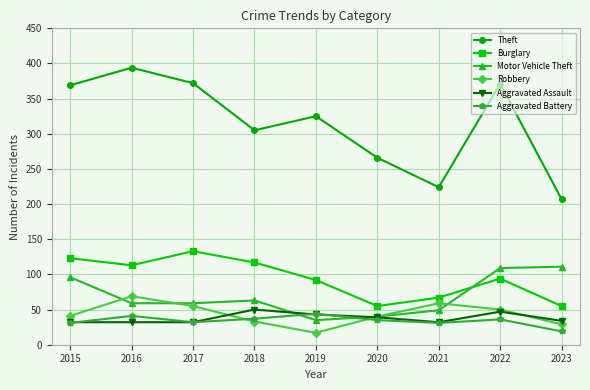

What is the minimum value for Theft?

207